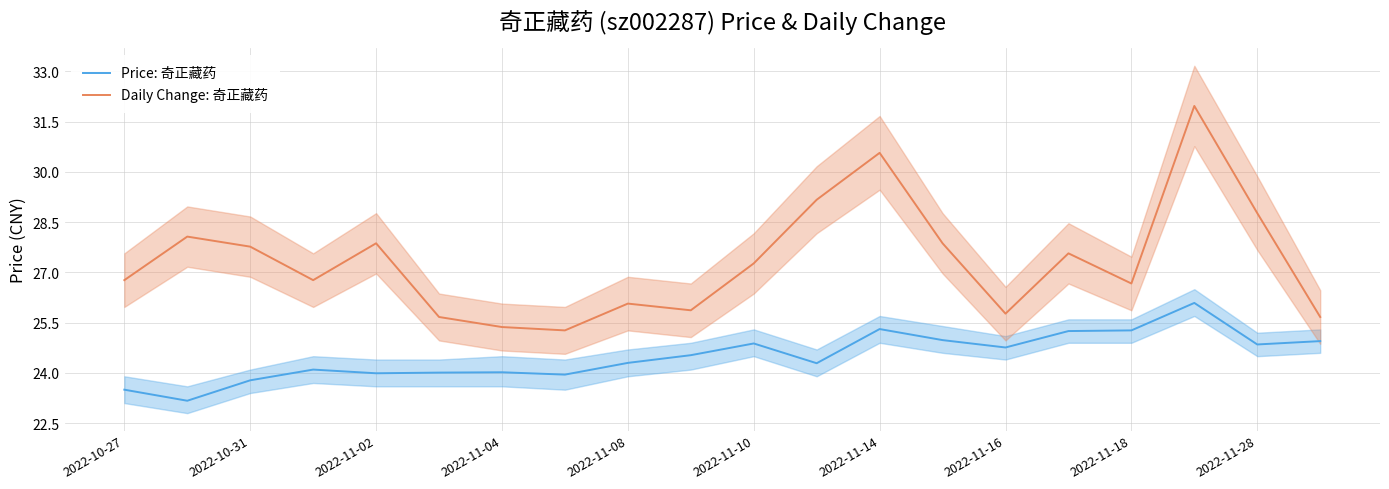

What is the difference between the highest and lowest values at 2022-10-27?

3.3